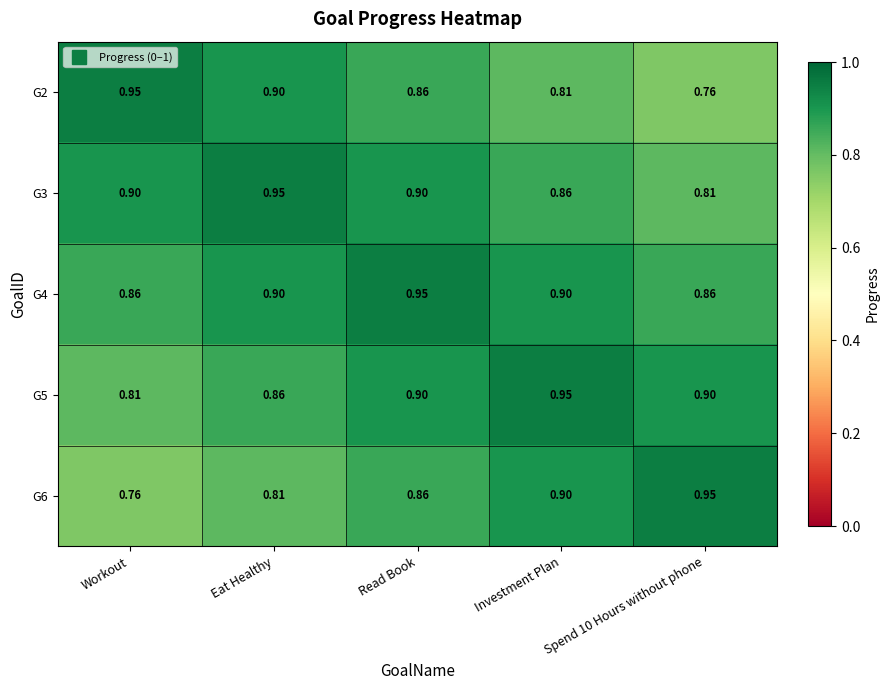

Is the value of G2 at Investment Plan greater than the value of G4 at Workout?

No